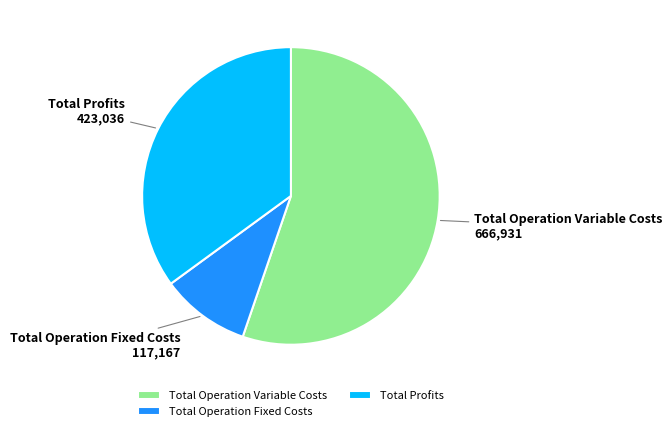

Is there any slice that represents more than half of the pie?

Yes